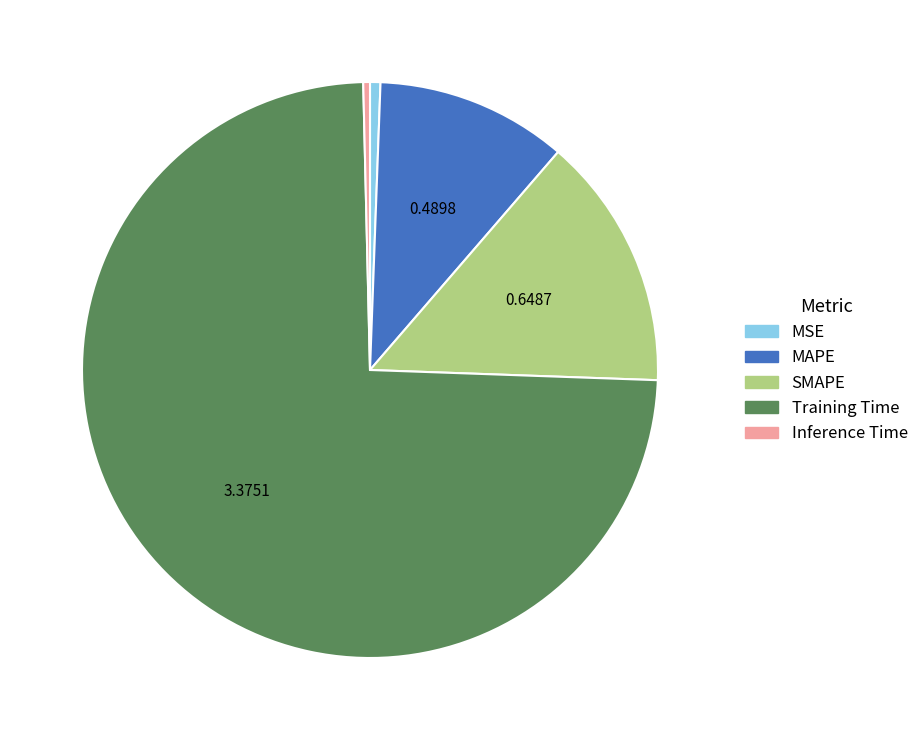

Does Inference Time represent more than half of the total?

No